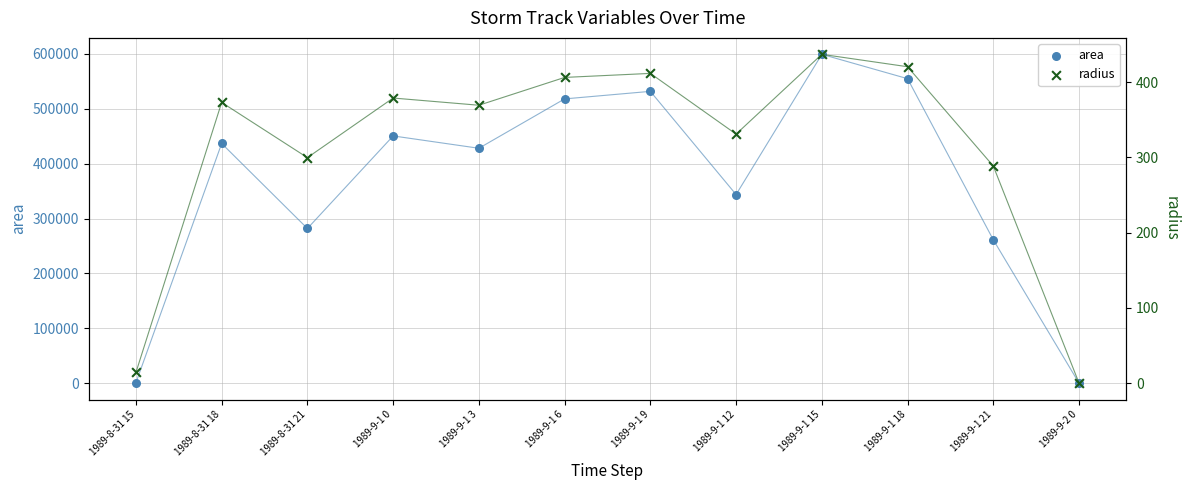

Which series has the largest total across all categories?

area